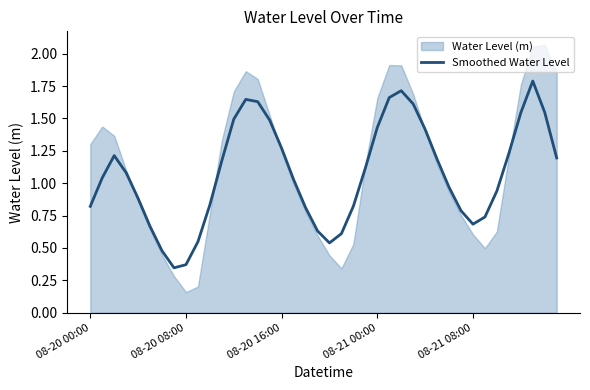

True or false: Smoothed Water Level has a value of 0.7 at 08-21 08:00.

True